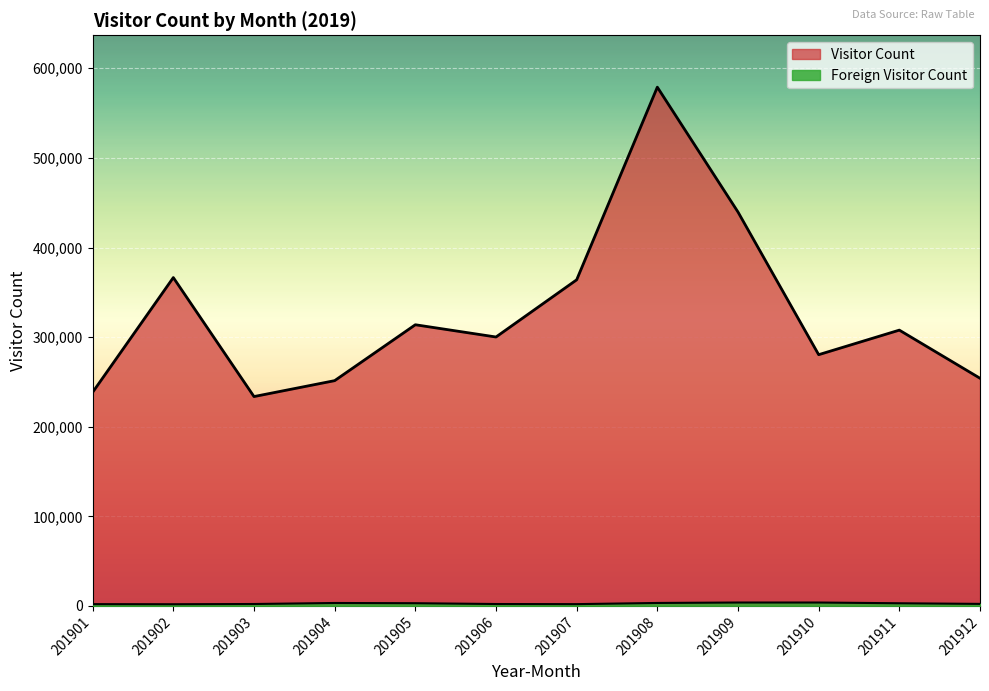

True or false: Visitor Count and Foreign Visitor Count intersect in this chart.

False